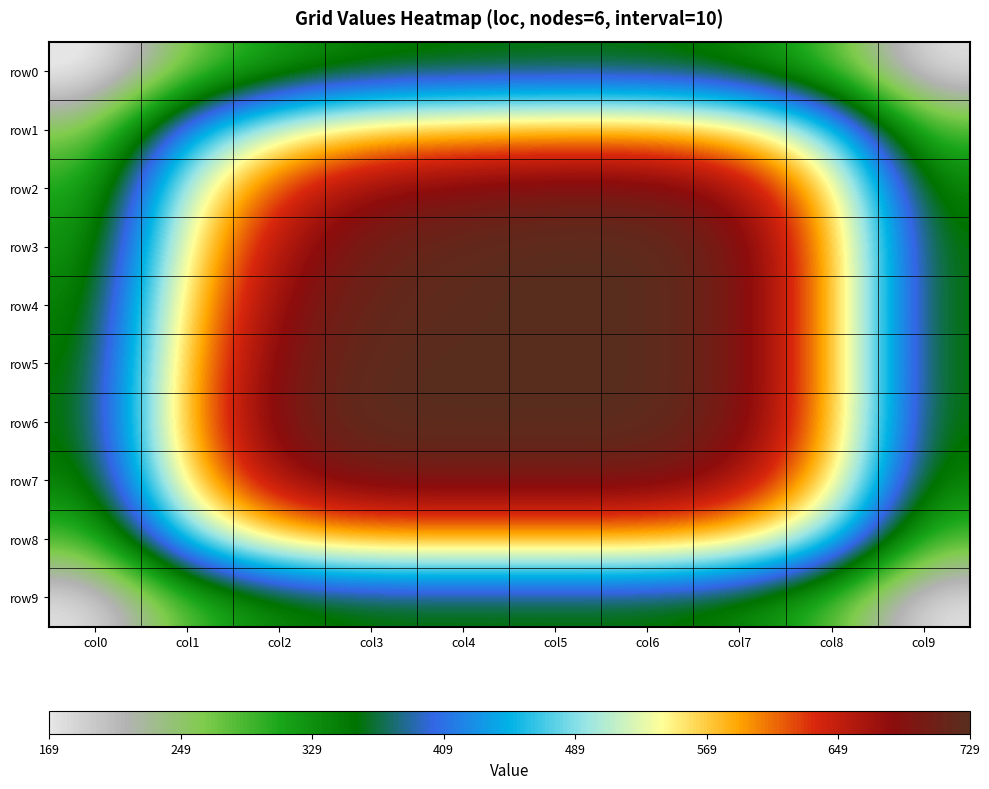

At col2, list the series in order from smallest to largest.

row0, row9, row1, row8, row2, row3, row7, row4, row5, row6